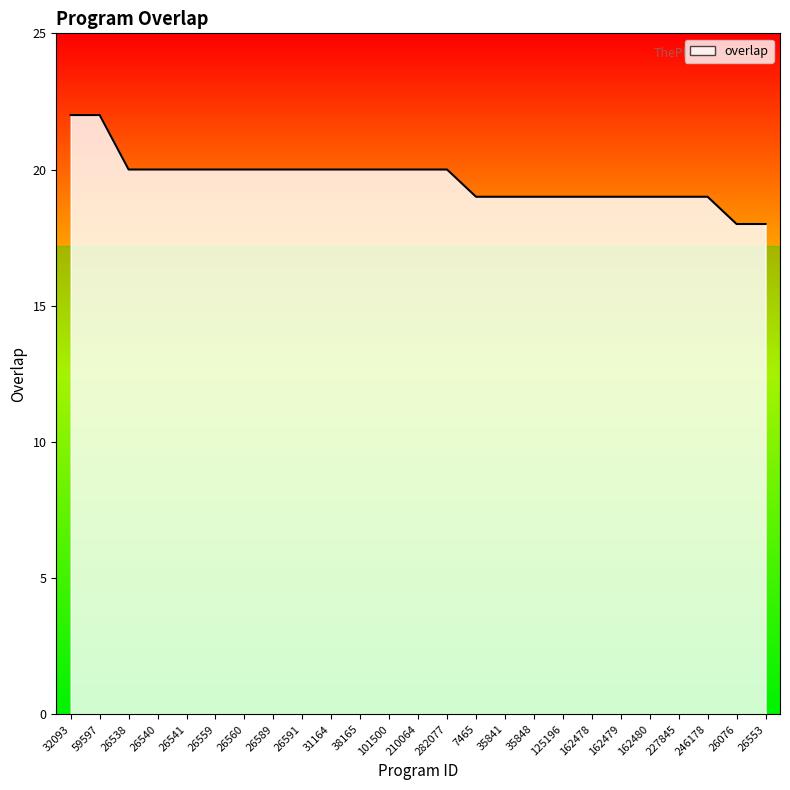

What is the difference between the maximum and minimum values?

4